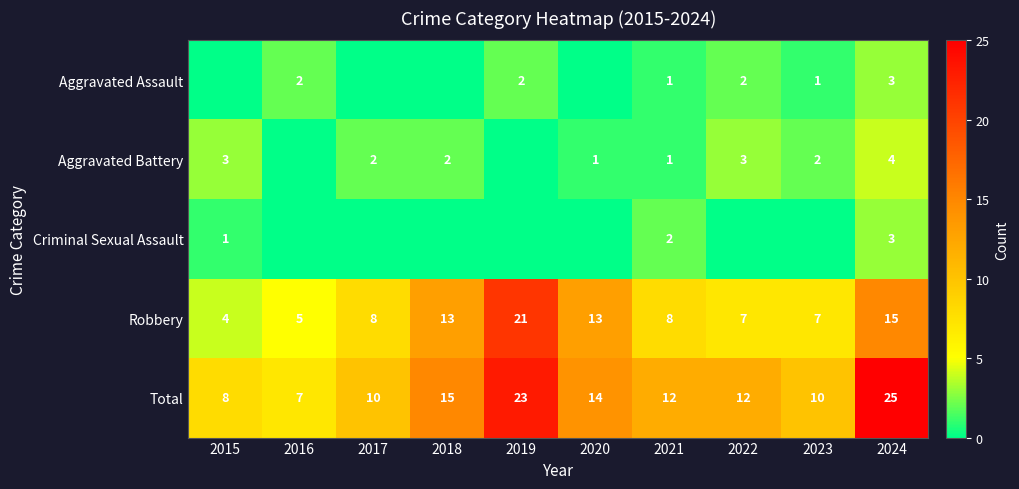

At which label does Total reach its minimum?

2016